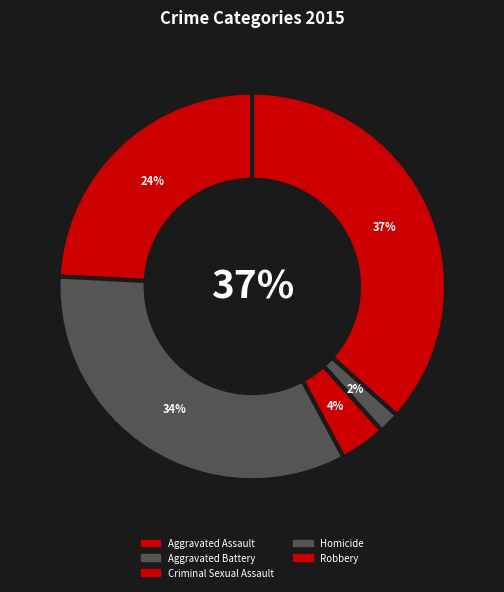

Is the sum of Robbery and Aggravated Battery greater than half?

Yes